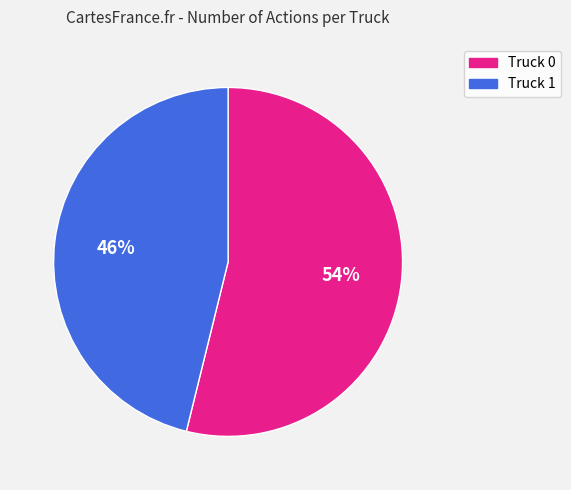

Which has a higher value, Truck 1 or Truck 0?

Truck 0